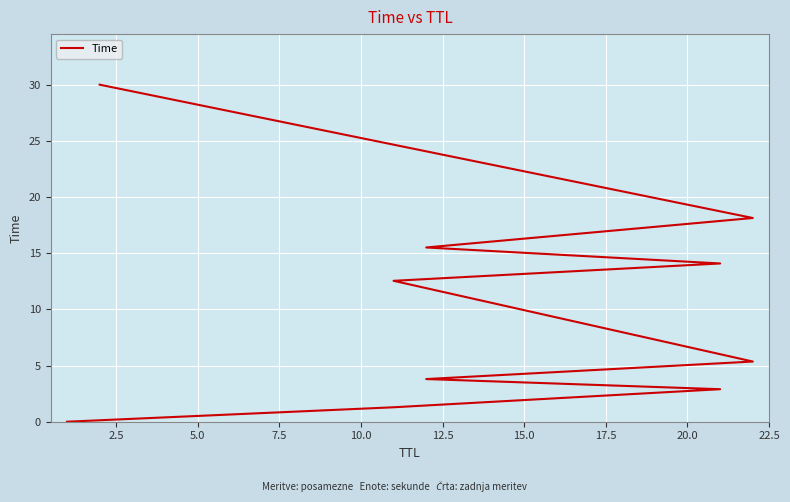

Reading left to right, what are all the values shown in this chart?

0.0	1.3	2.9	3.8	5.4	12.5	14.1	15.5	18.1	30.0